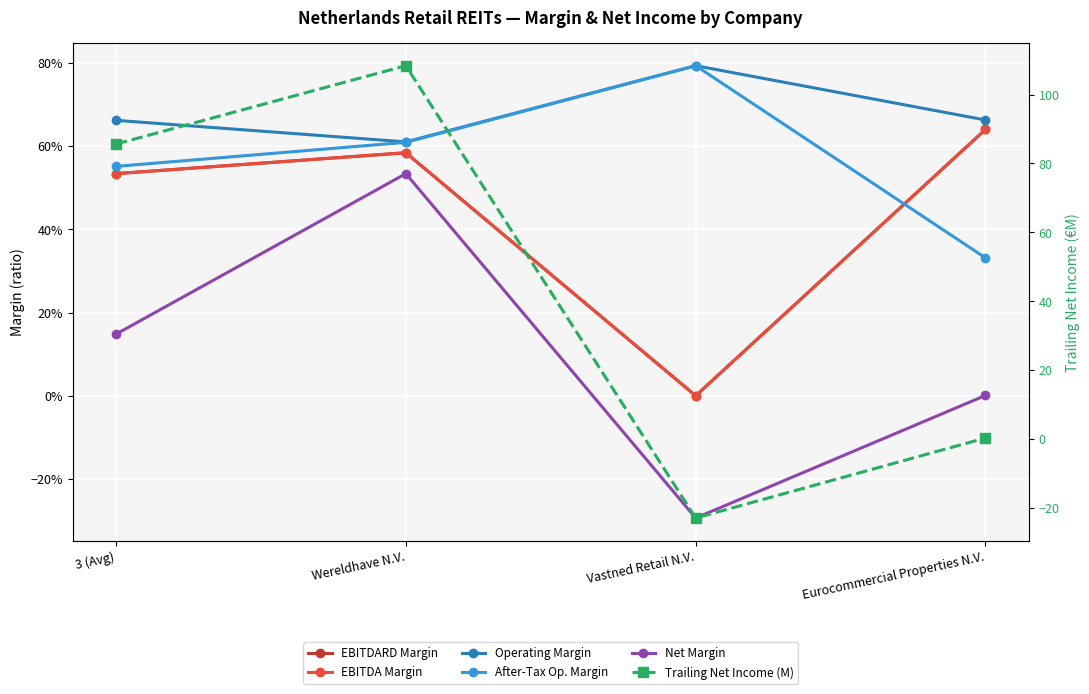

Rank the categories by After-Tax Op. Margin value from highest to lowest.

Vastned Retail N.V., Wereldhave N.V., 3 (Avg), Eurocommercial Properties N.V.